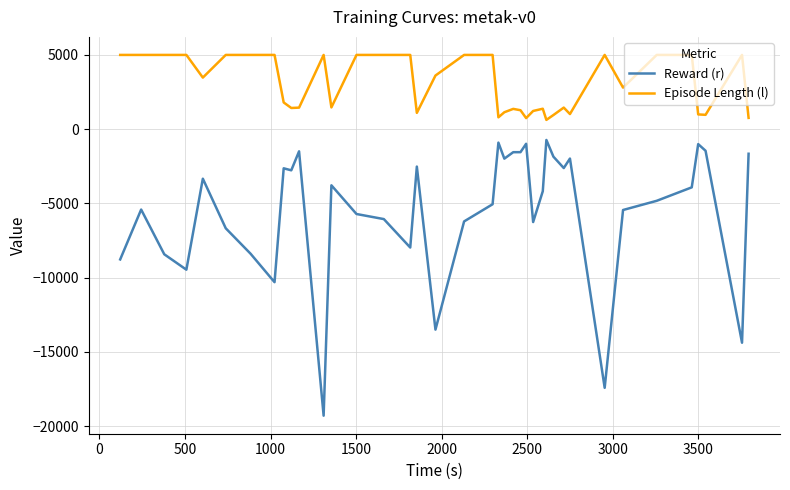

What is the difference between the maximum and minimum values in the Episode Length (l) series?

4376.0